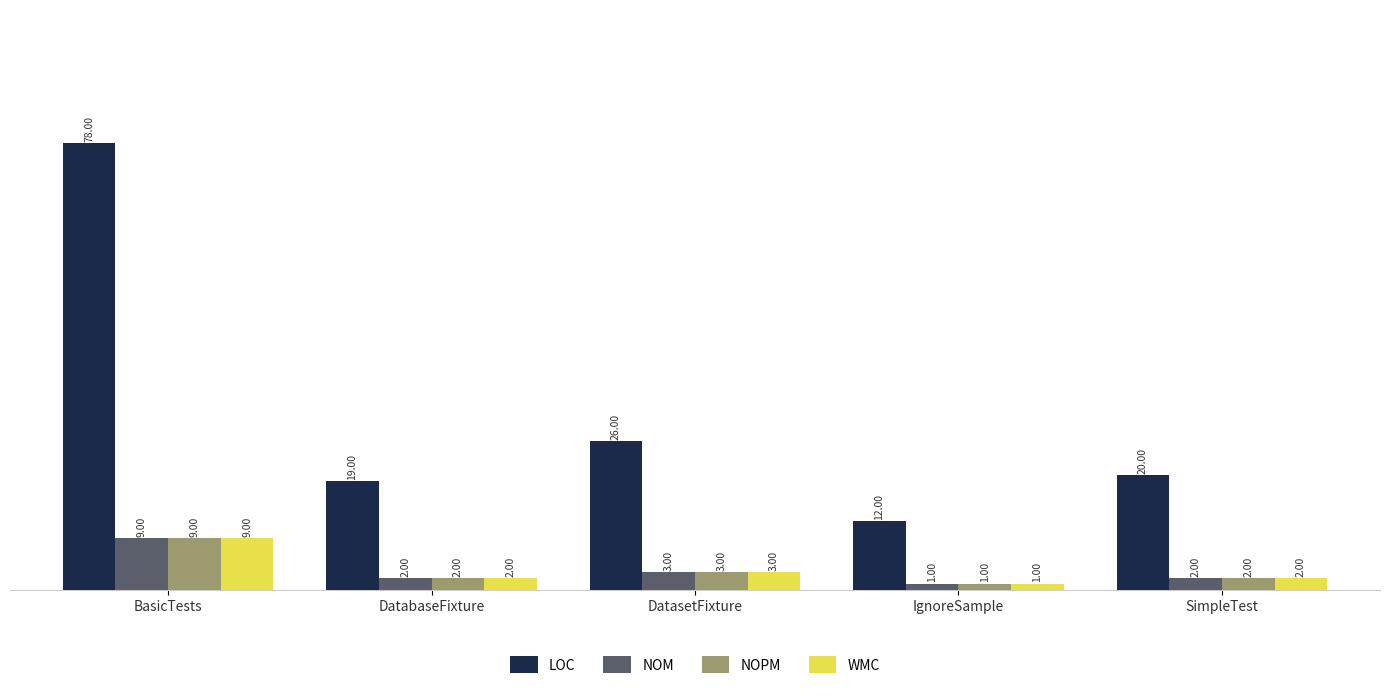

Does the chart contain stacked bars?

No